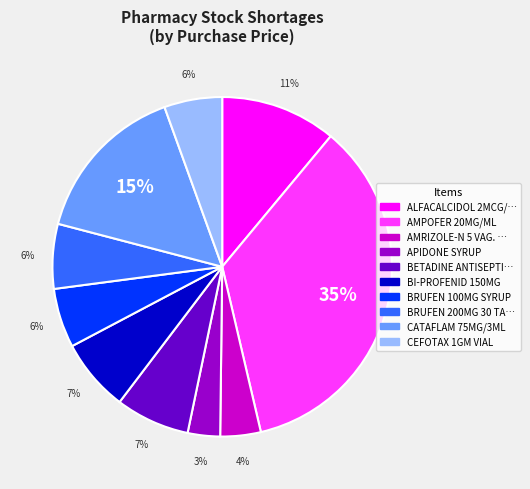

To the nearest percent, what is the average slice percentage?

10%